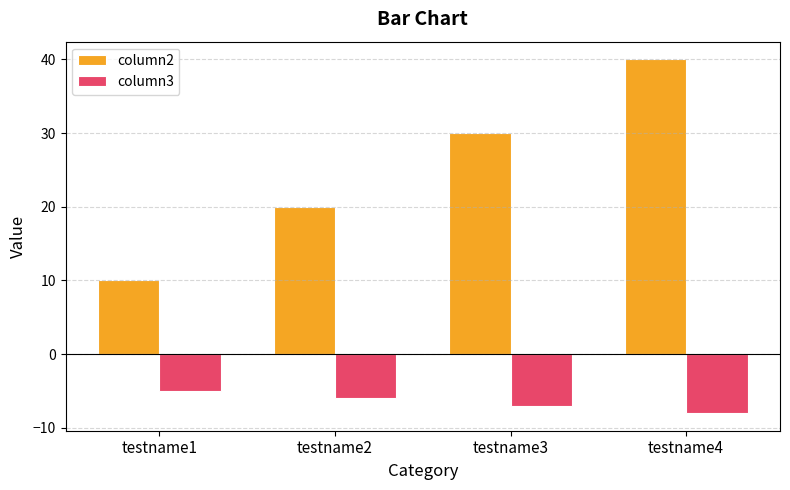

What is the spread (max minus min) of values at testname1?

15